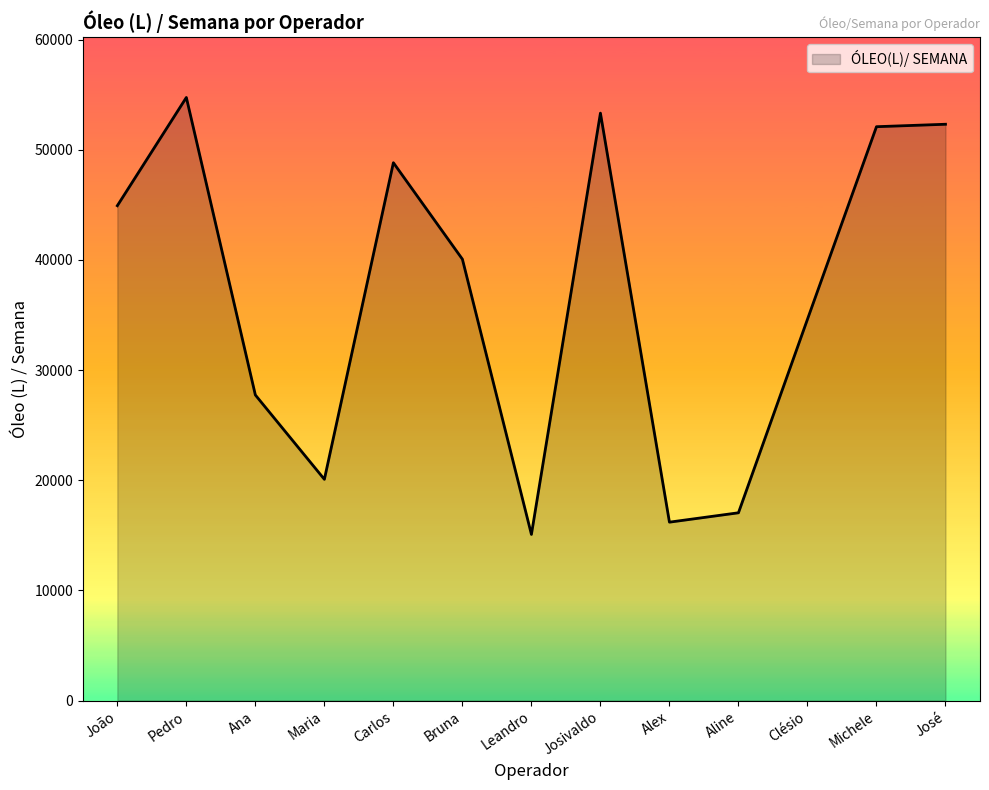

What is the sum of the values at Ana and Carlos?

76575